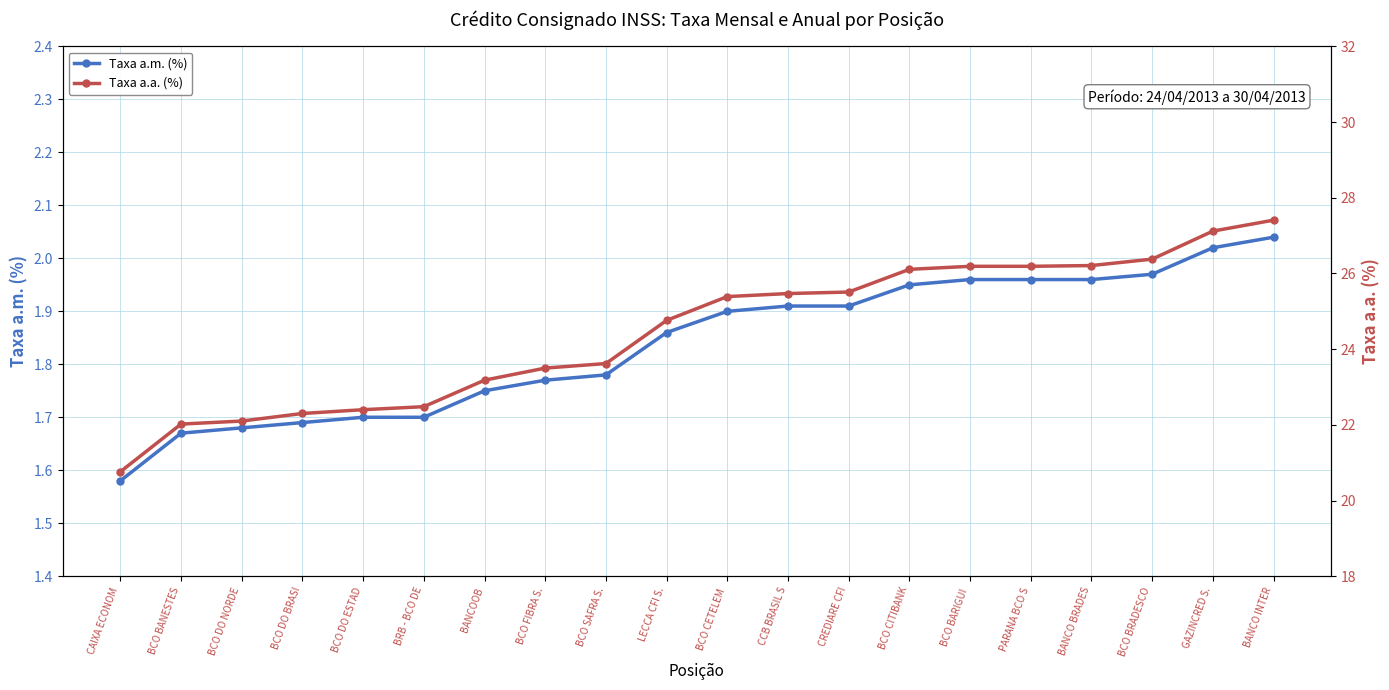

Which has a higher value, BCO BANESTES or CREDIARE CFI?

CREDIARE CFI